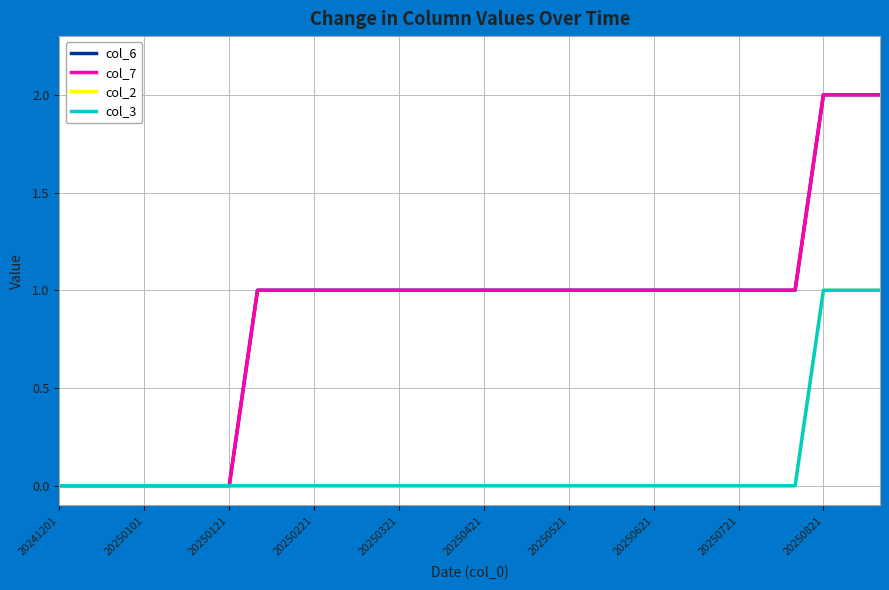

What is the difference between the maximum and minimum values in the col_6 series?

2